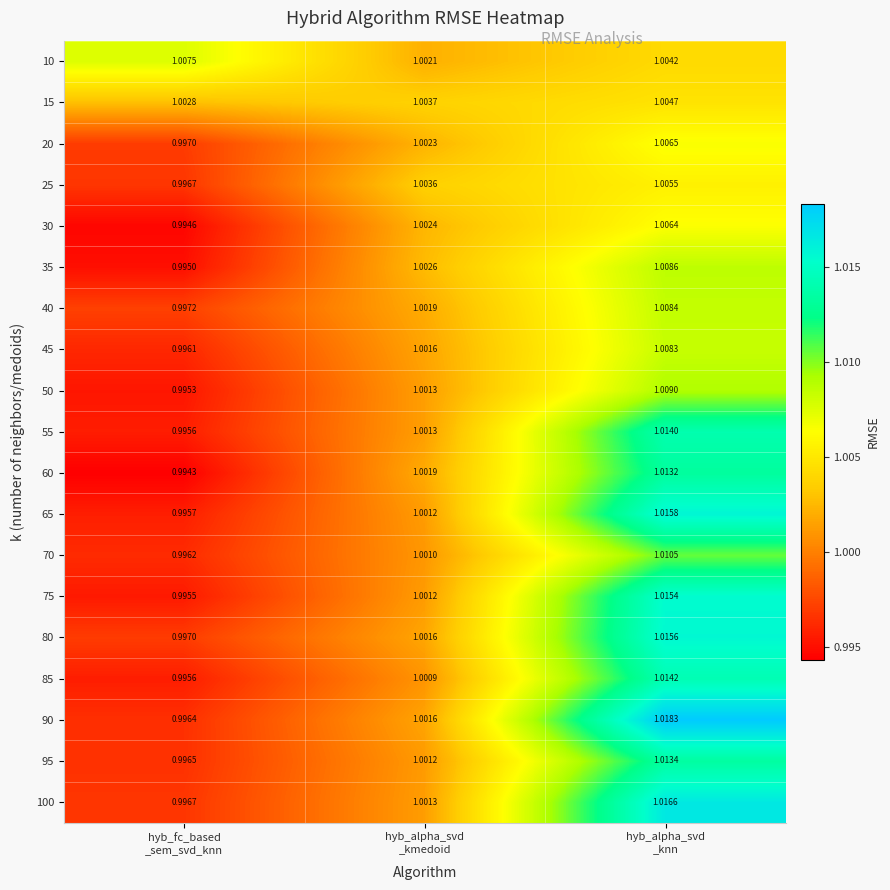

How many values in the 25 series are below 1?

1